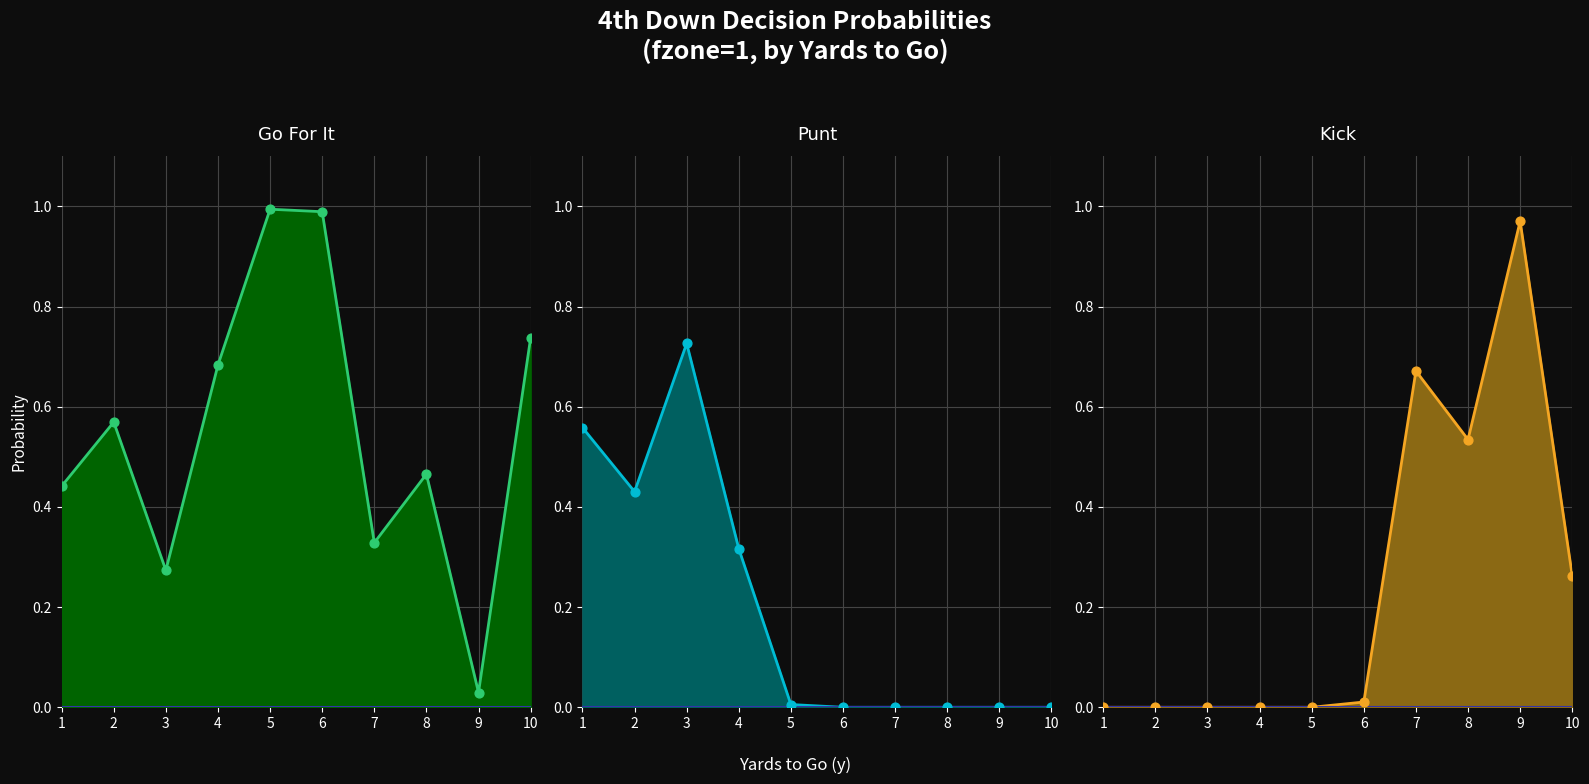

What is the total value across all series at 5?

2.0